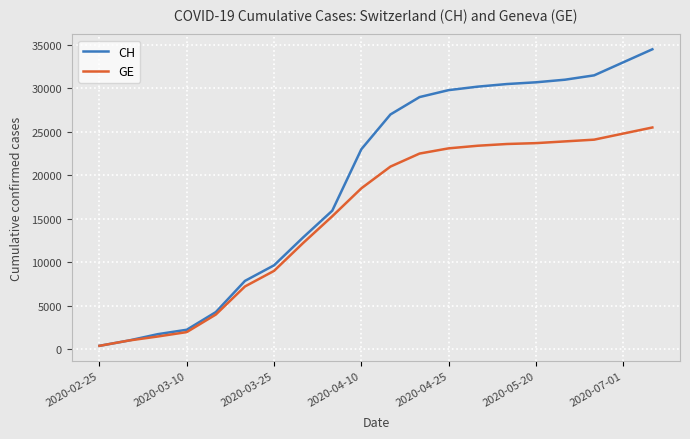

What are all the series names shown in the legend?

CH, GE